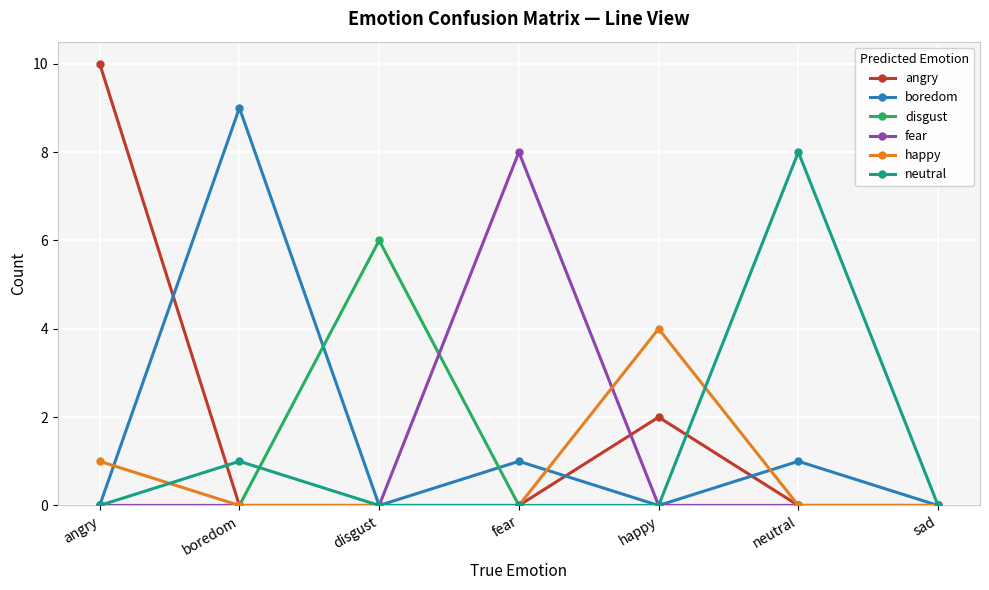

True or false: angry has a value of 10 at angry.

True